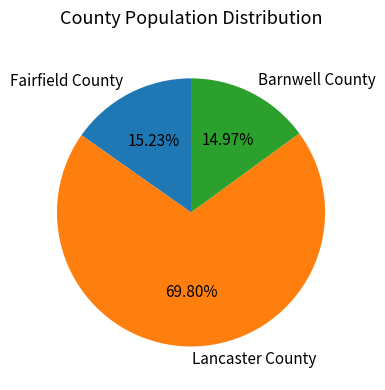

The Fairfield County slice represents 20% of the pie. True or false?

False